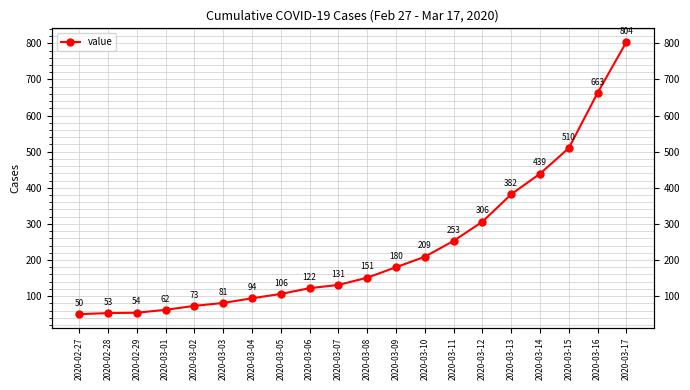

Reading right to left, extract all data points from this chart.

804	663	510	439	382	306	253	209	180	151	131	122	106	94	81	73	62	54	53	50